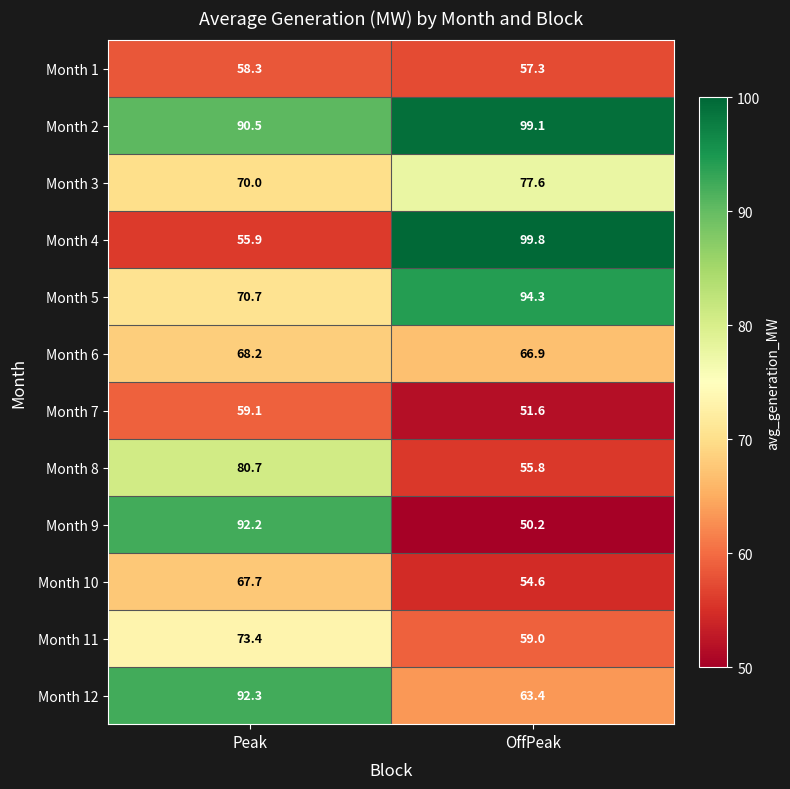

What is the smallest value displayed?

50.2